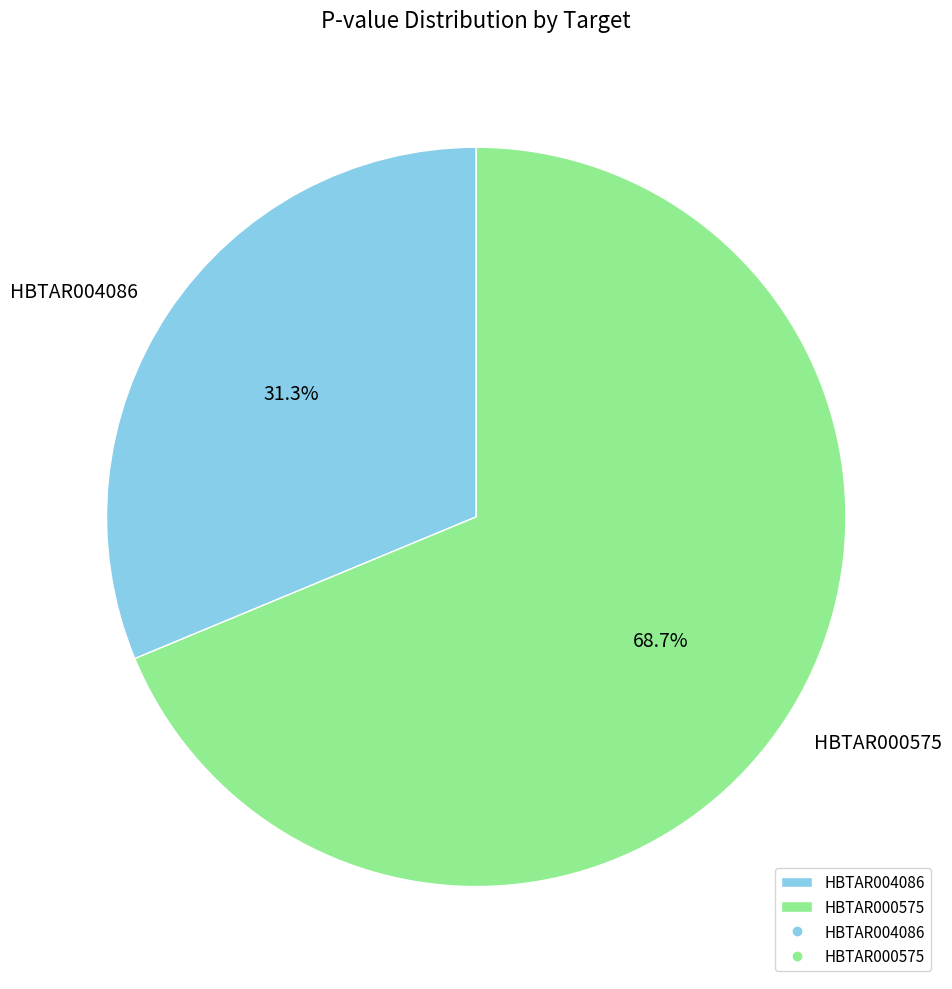

To the nearest percent, what portion does HBTAR004086 represent?

31%